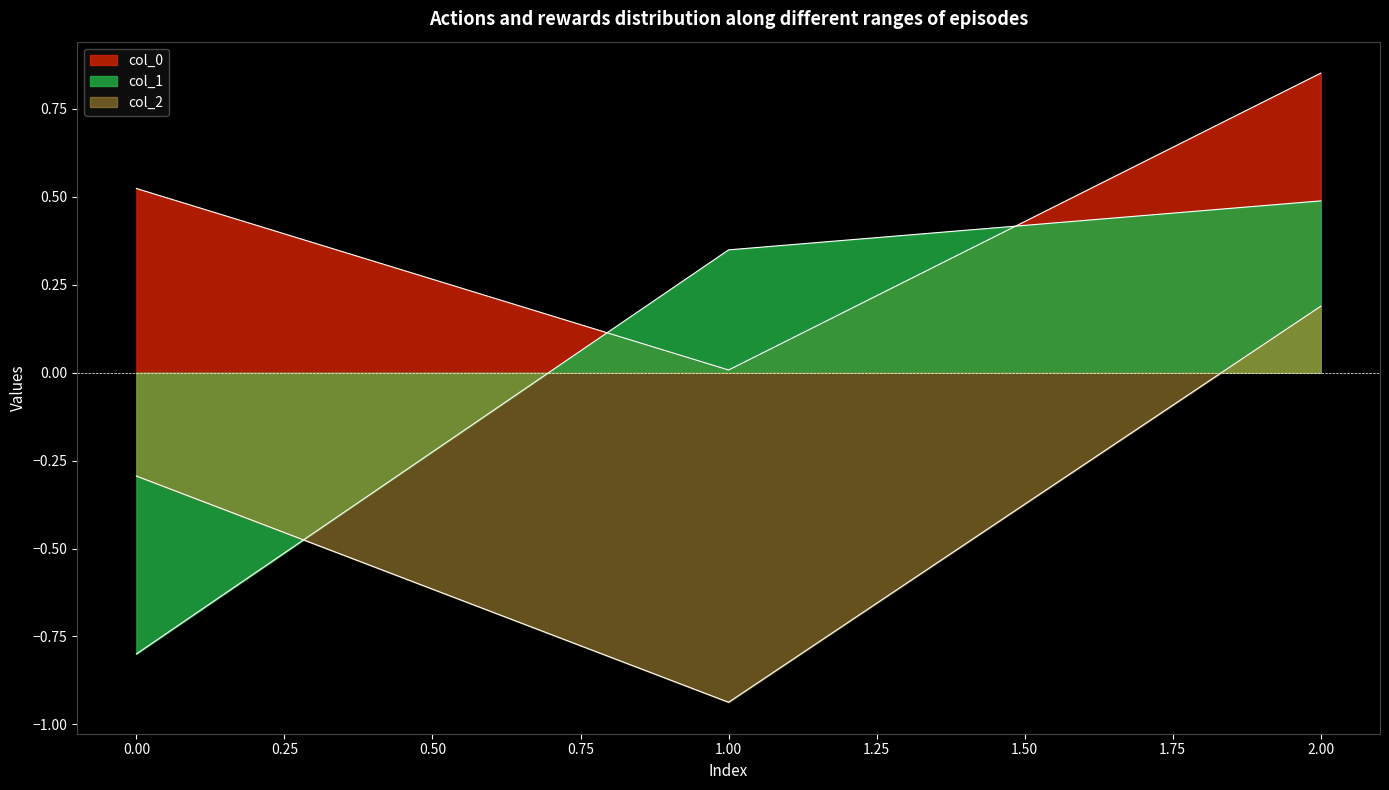

Reading left to right, what are all the values shown in this chart?

col_0: 0.5	0.0	0.9
col_1: -0.8	0.3	0.5
col_2: -0.3	-0.9	0.2